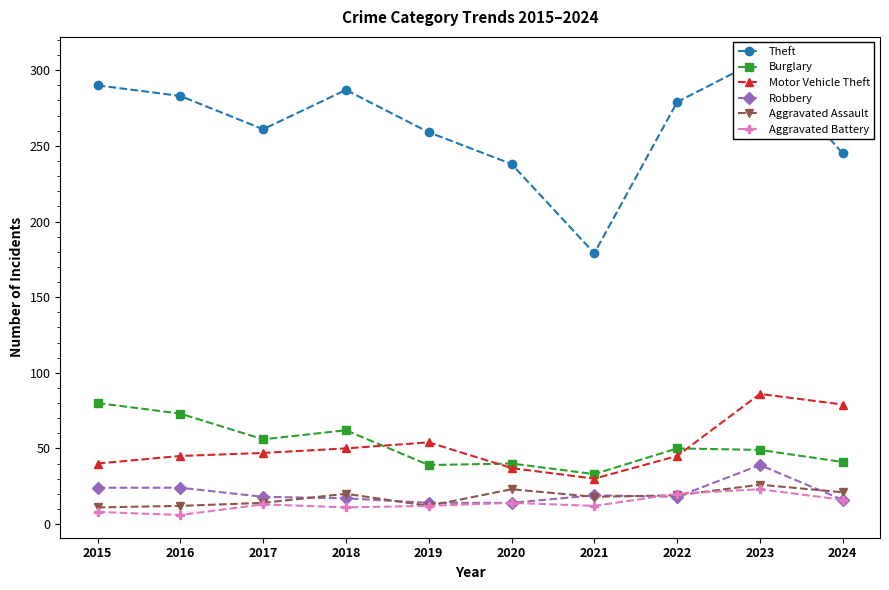

Which label corresponds to the largest value in the chart?

2023